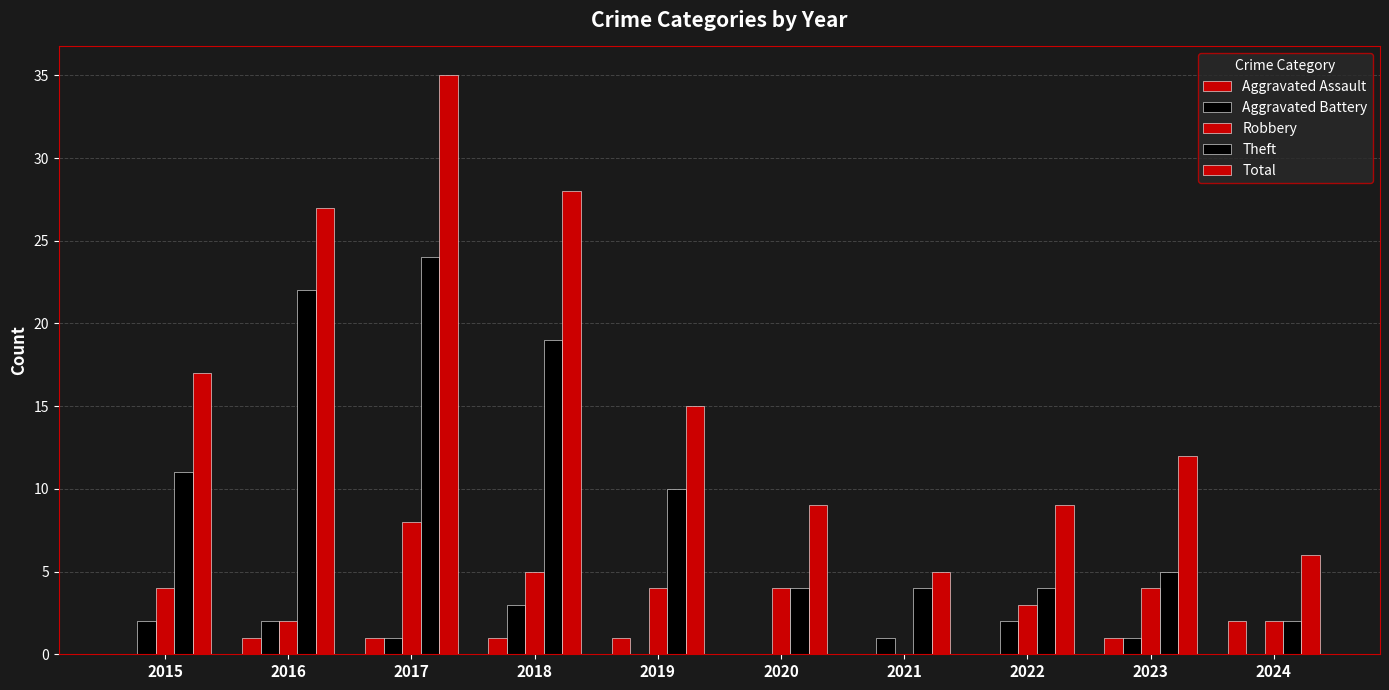

What value does the Aggravated Assault series have at 2023?

1